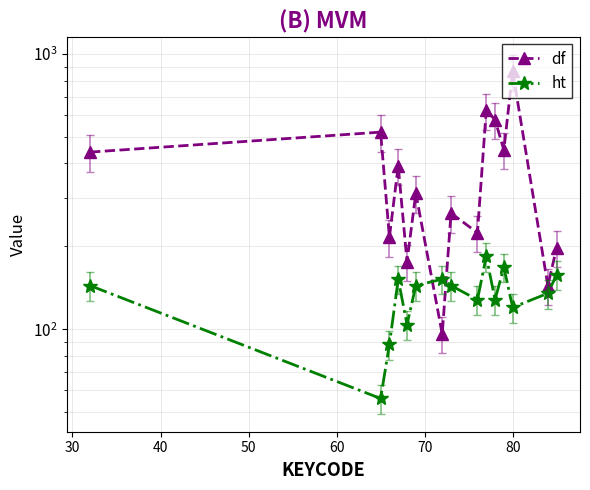

What is the sum of all df values?

5495